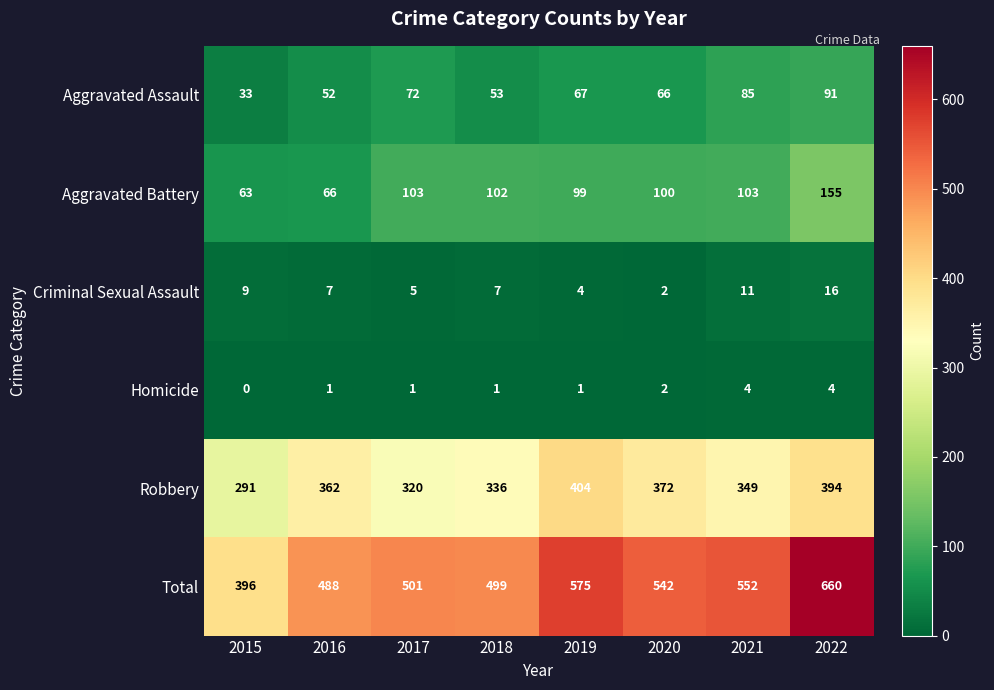

How many distinct data groups are displayed?

6